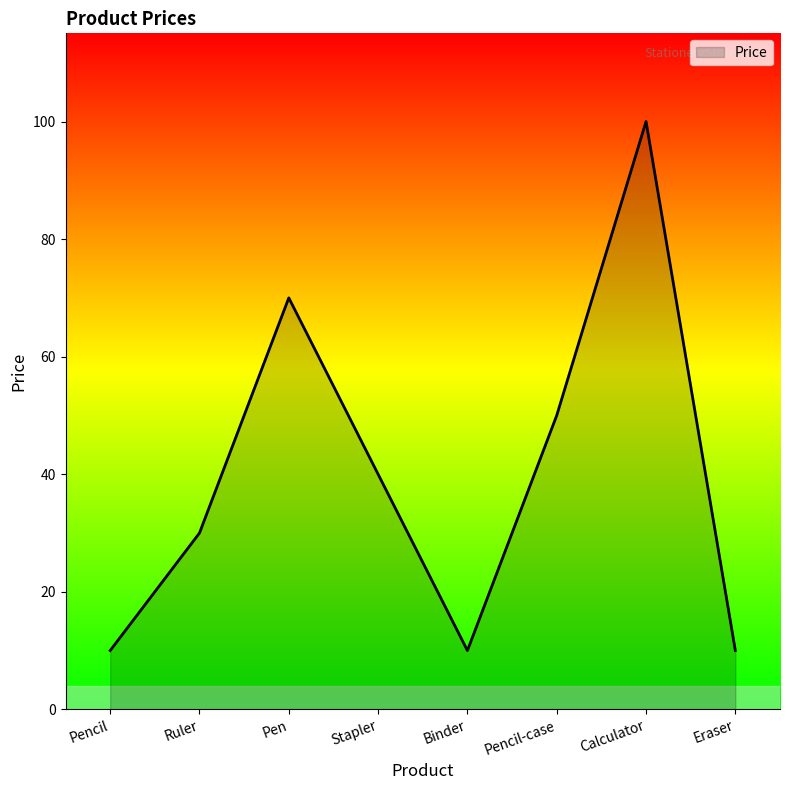

Reading right to left, extract all data points from this chart.

10	100	50	10	40	70	30	10